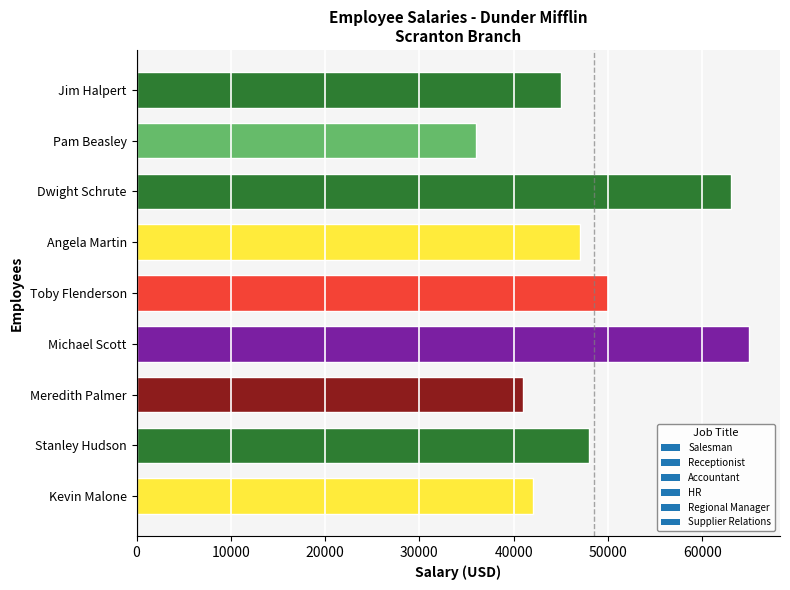

What is the change in value from Jim Halpert to Angela Martin?

+2000